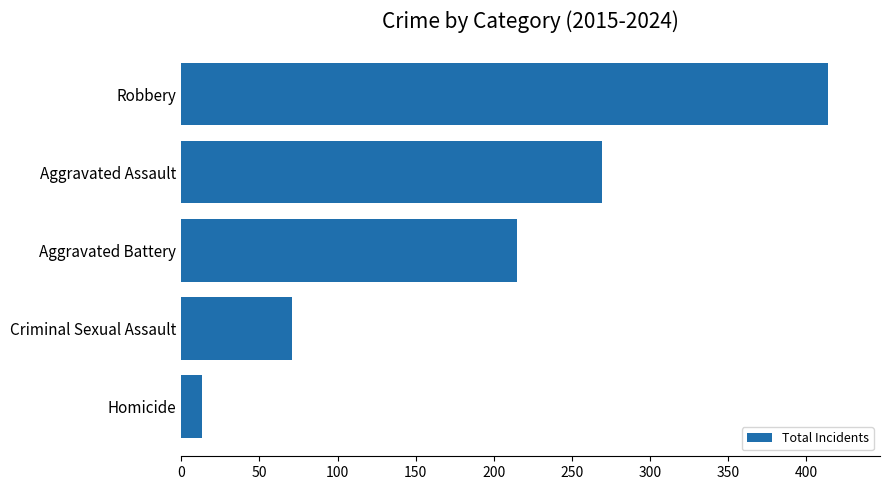

Reading top to bottom, what are all the values shown in this chart?

414	269	215	71	13